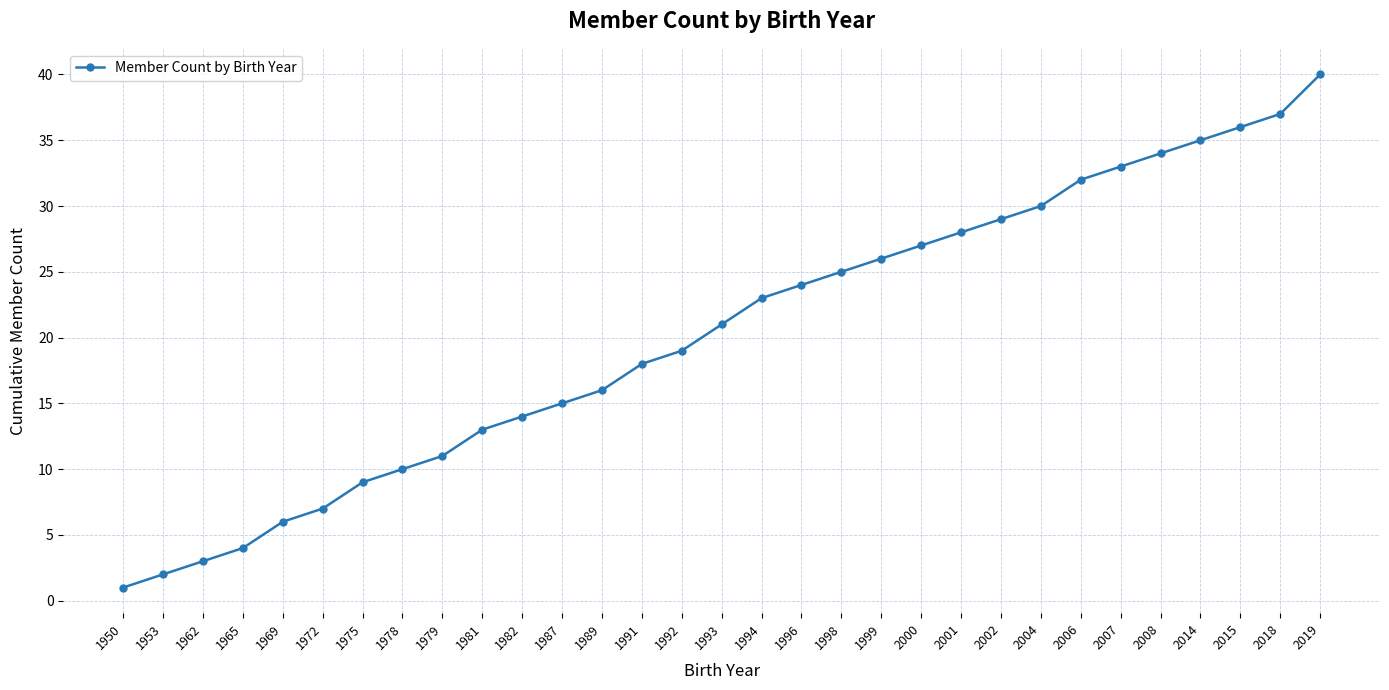

How many data points are less than 21?

15